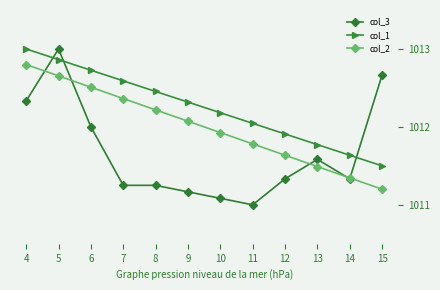

How many data points does each series have?

12